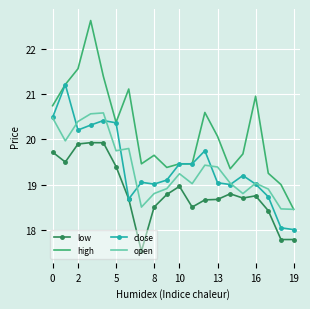

What are all the series names shown in the legend?

low, high, close, open